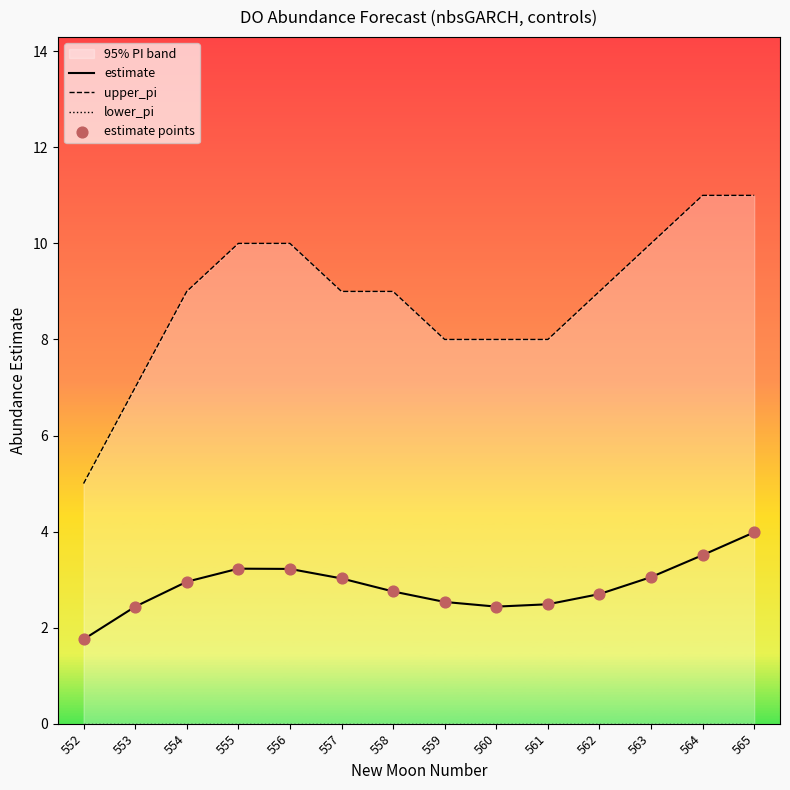

Which series has the largest Y range (max minus min)?

upper_pi